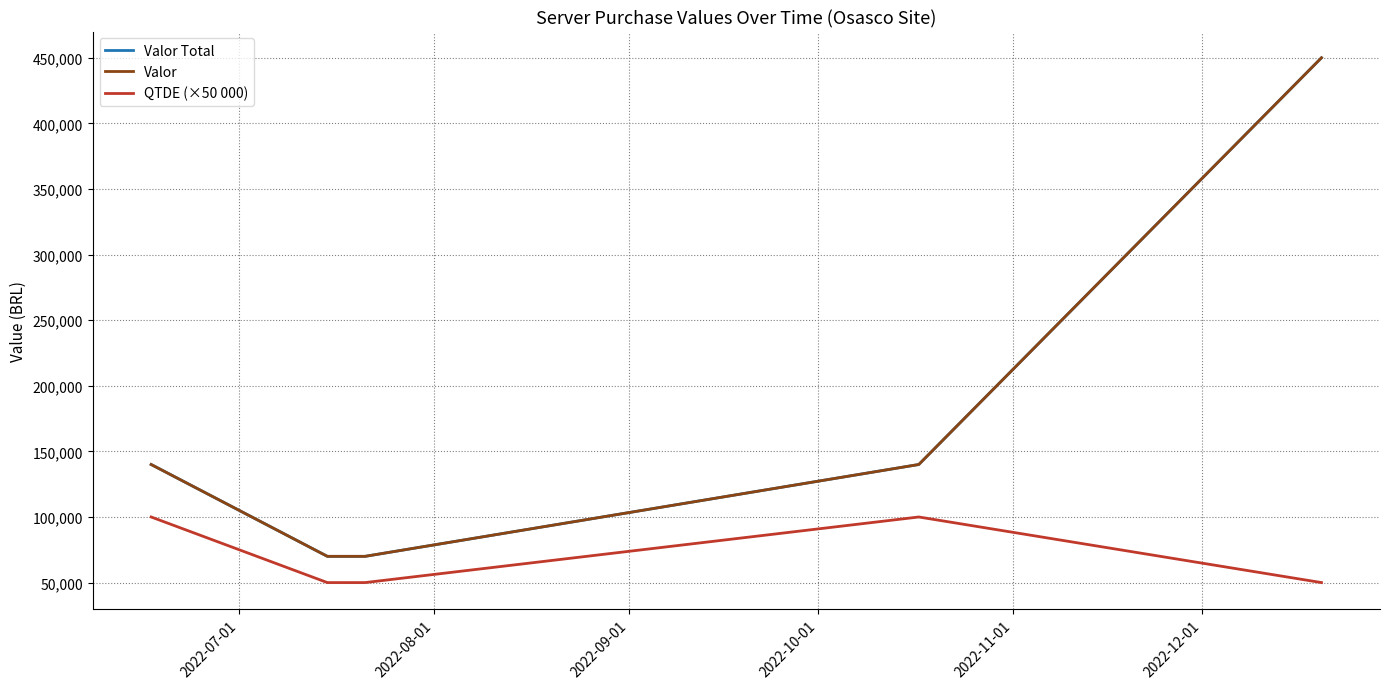

Does the chart have visible grid lines?

Yes